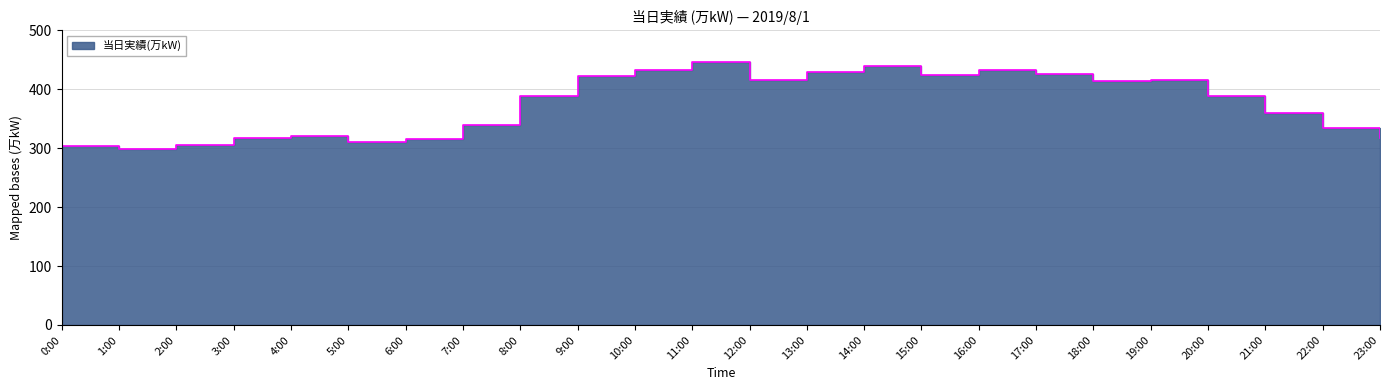

Where is the first local minimum?

1:00